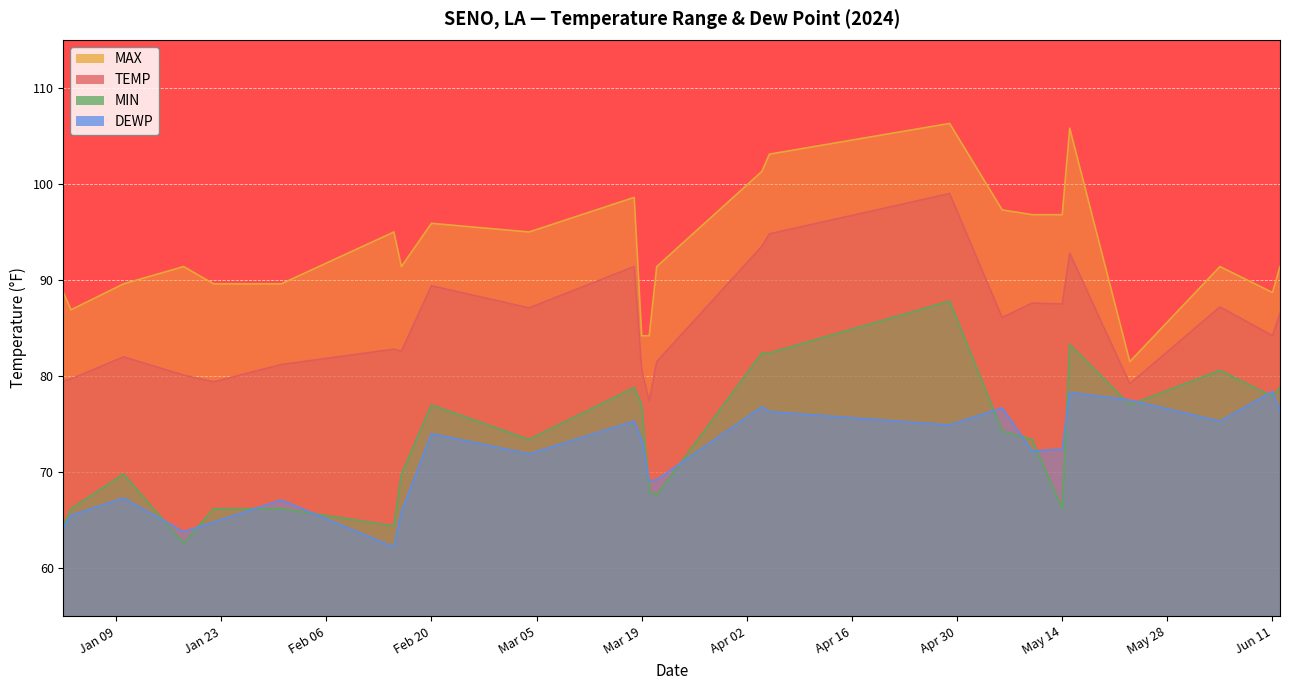

Which series changed the most between 2024-03-20 and 2024-05-10?

MAX